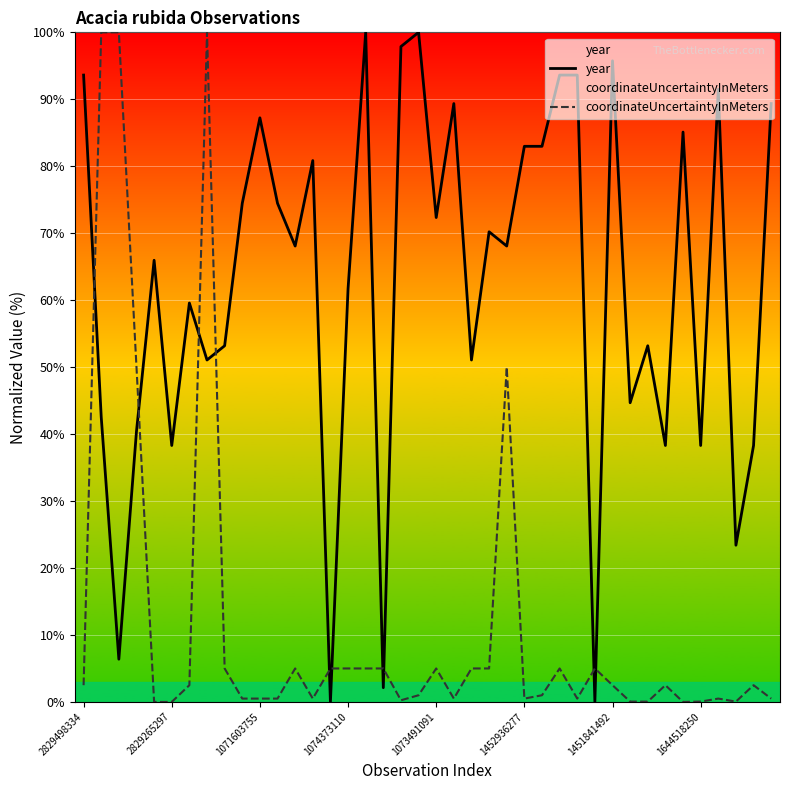

Reading left to right, what are all the values shown in this chart?

year: 93.6	42.6	6.4	40.4	66.0	38.3	59.6	51.1	53.2	74.5	87.2	74.5	68.1	80.9	0.0	61.7	100.0	2.1	97.9	100.0	72.3	89.4	51.1	70.2	68.1	83.0	83.0	93.6	93.6	0.0	95.7	44.7	53.2	38.3	85.1	38.3	91.5	23.4	38.3	89.4
coordinateUncertaintyInMeters: 2.5	100.0	100.0	50.0	0.0	0.0	2.5	100.0	5.0	0.5	0.5	0.5	5.0	0.5	5.0	5.0	5.0	5.0	0.2	1.0	5.0	0.5	5.0	5.0	50.0	0.5	1.0	5.0	0.5	5.0	2.5	0.1	0.1	2.5	0.0	0.1	0.5	0.1	2.5	0.5